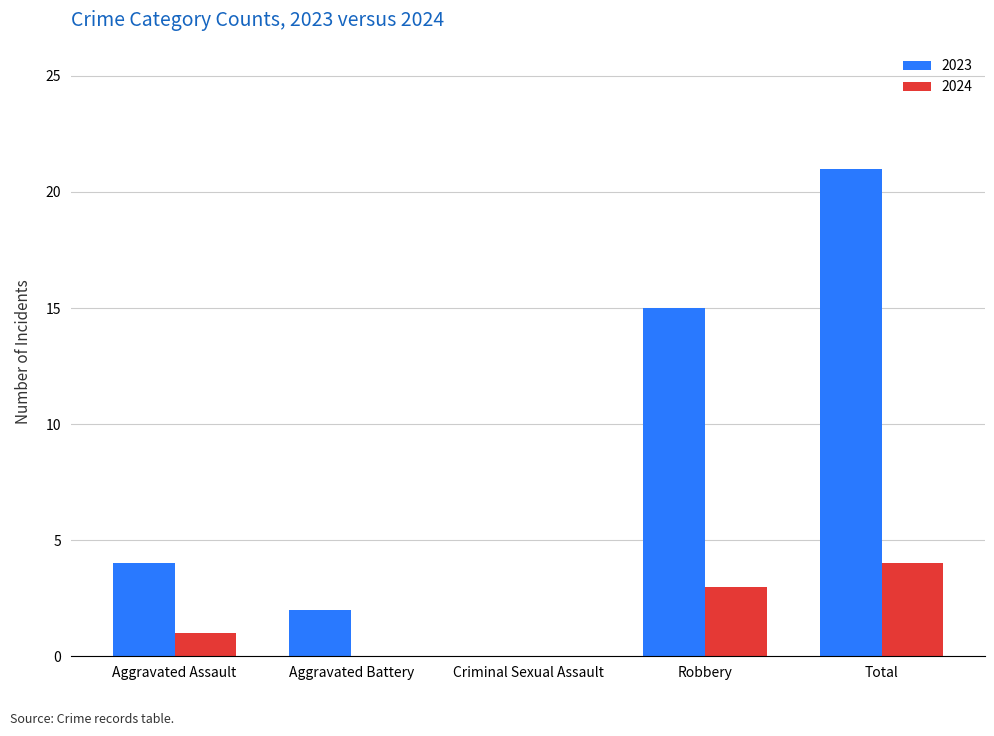

At which label does 2024 reach its peak?

Total